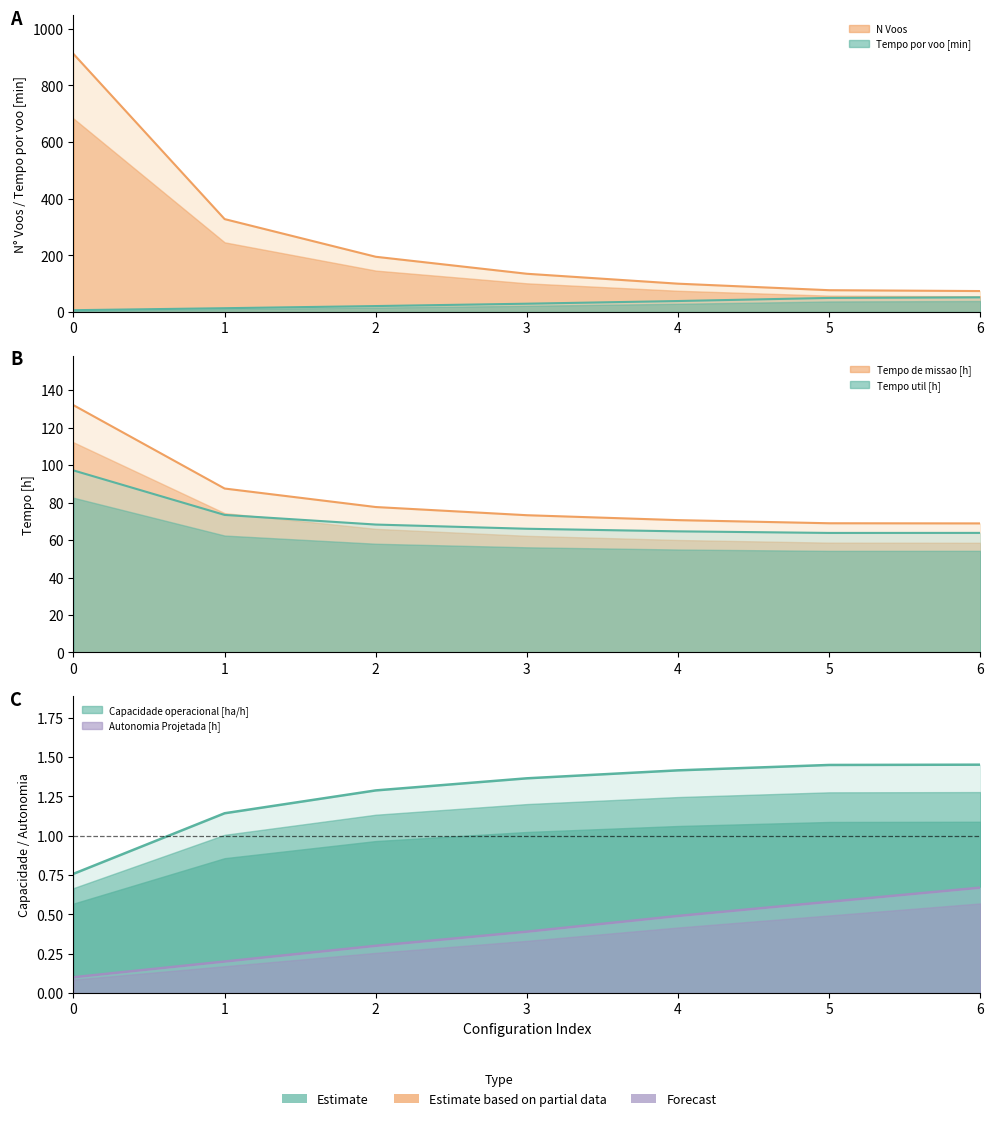

List the labels in order of N Voos value, largest first.

0, 1, 2, 3, 4, 5, 6